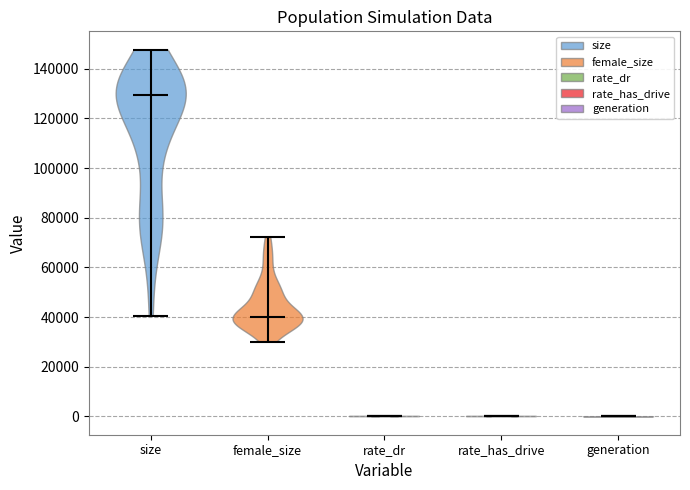

What is the highest point the violin for size reaches on the y-axis? The values are not printed on the chart, so give them approximately, as read against the axis.

148000